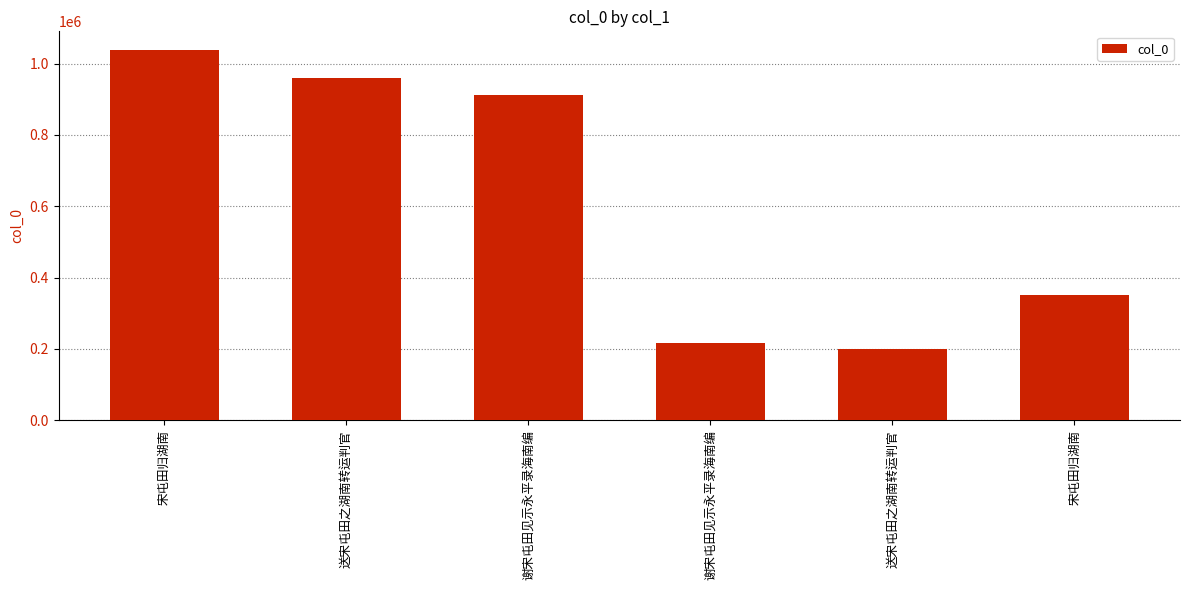

The chart shows a value of 216824 at 谢宋屯田见示永平录海南编. True or false?

True